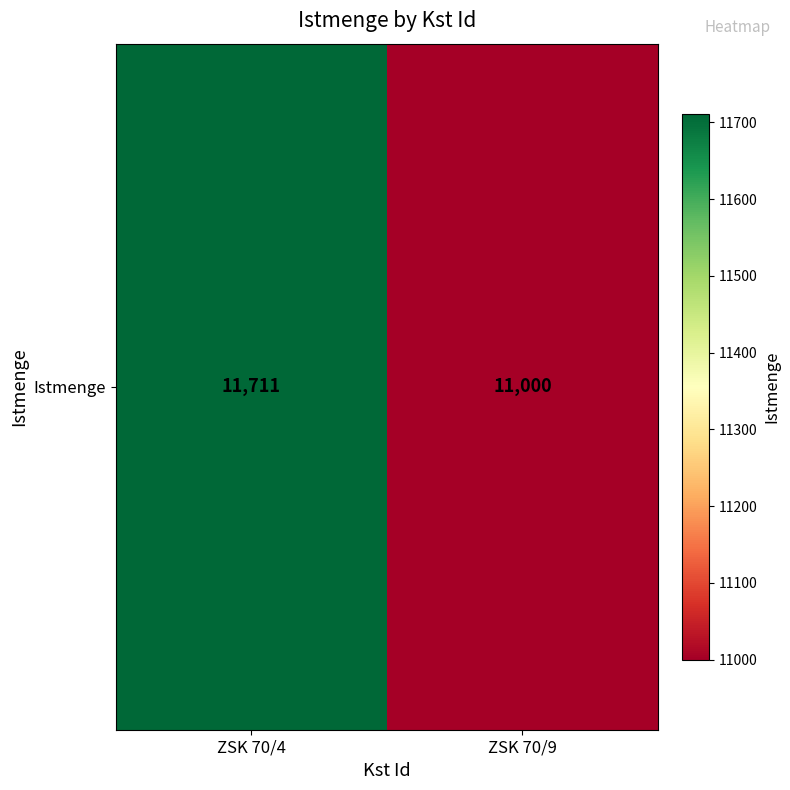

Between ZSK 70/4 and ZSK 70/9, which is larger?

ZSK 70/4